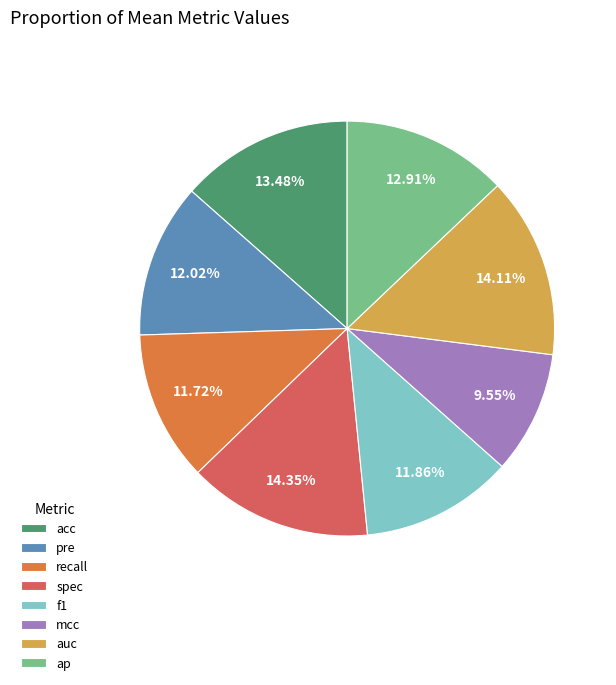

Do auc and acc together represent more than half of the pie?

No